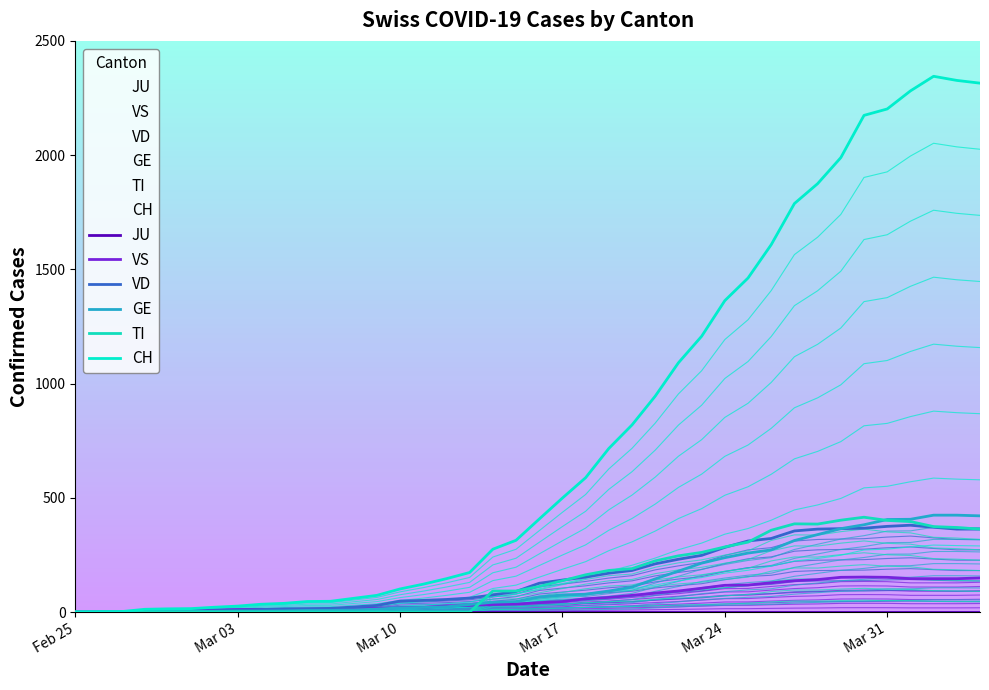

How many series are shown in this chart?

6